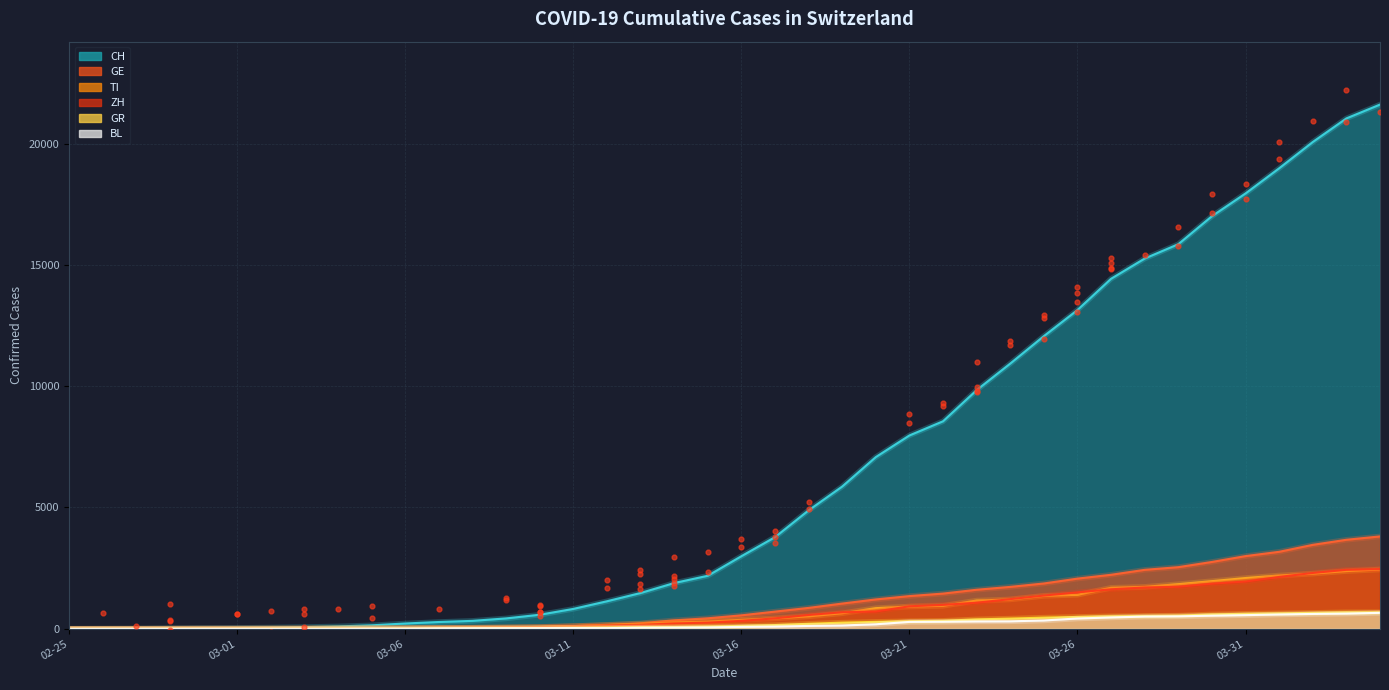

Which series has the largest Y range (max minus min)?

CH